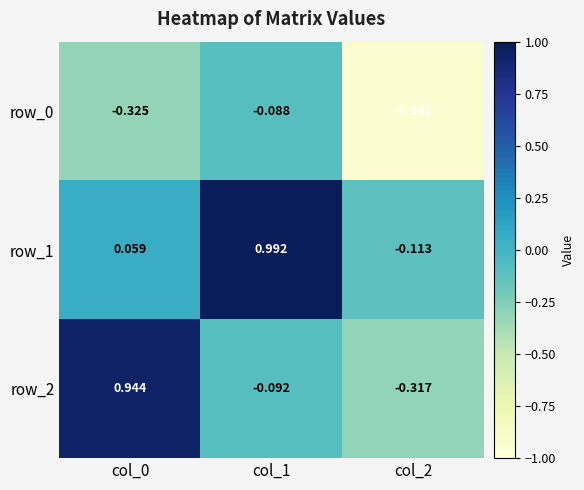

Is the value of row_0 at col_0 greater than the value of row_1 at col_2?

No